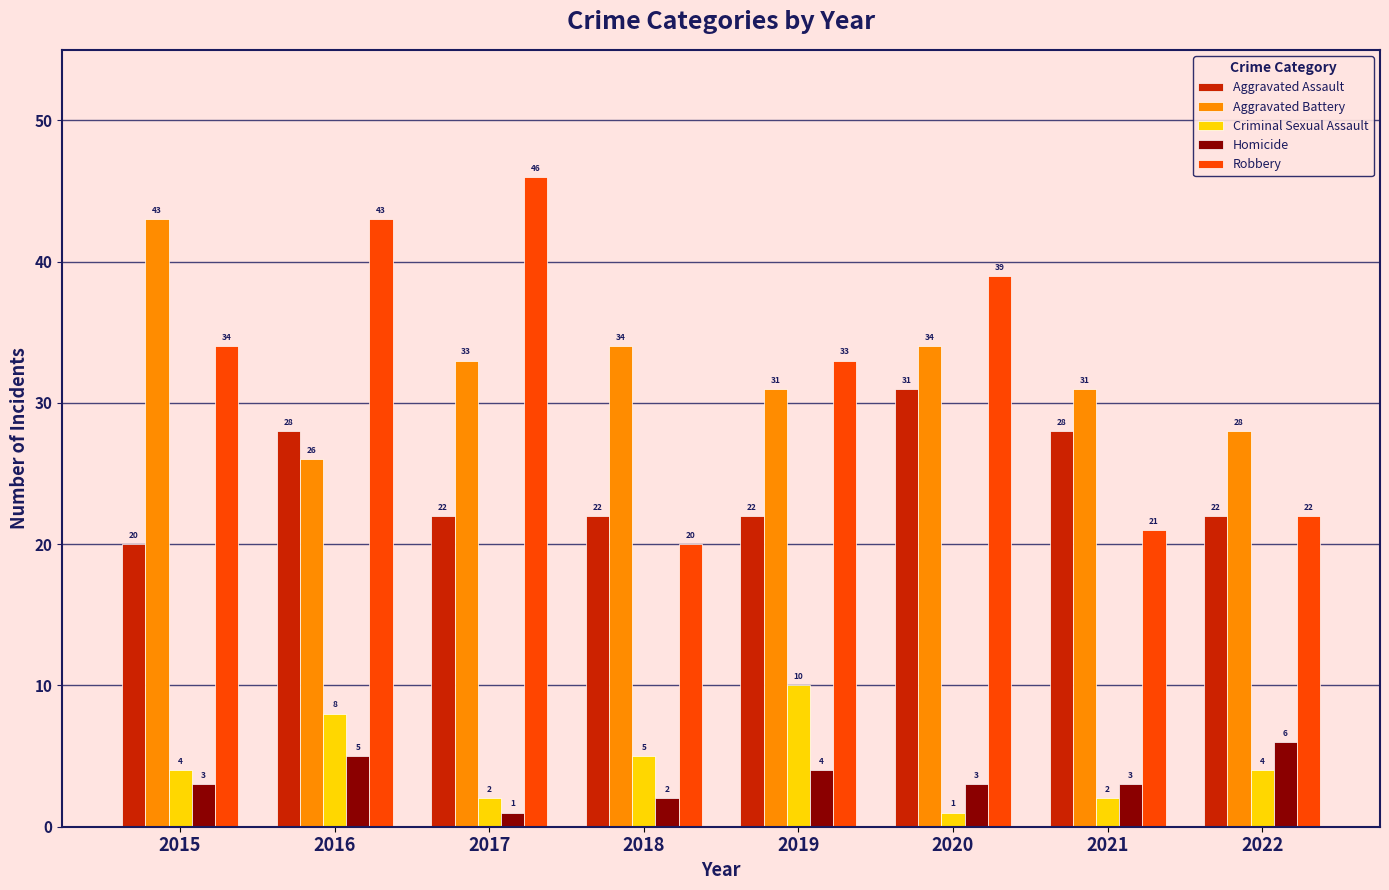

How many values in the Homicide series are below 3?

2